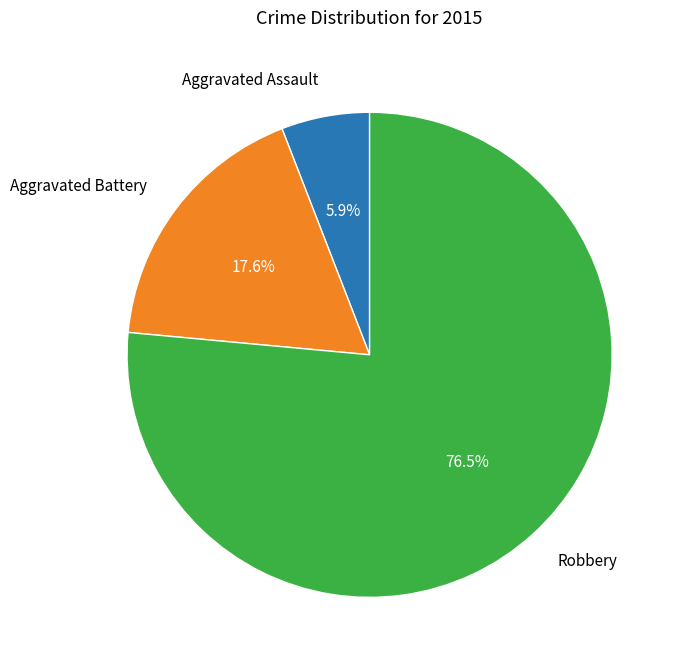

What is the ratio of the value at Aggravated Battery to the value at Robbery?

0.2